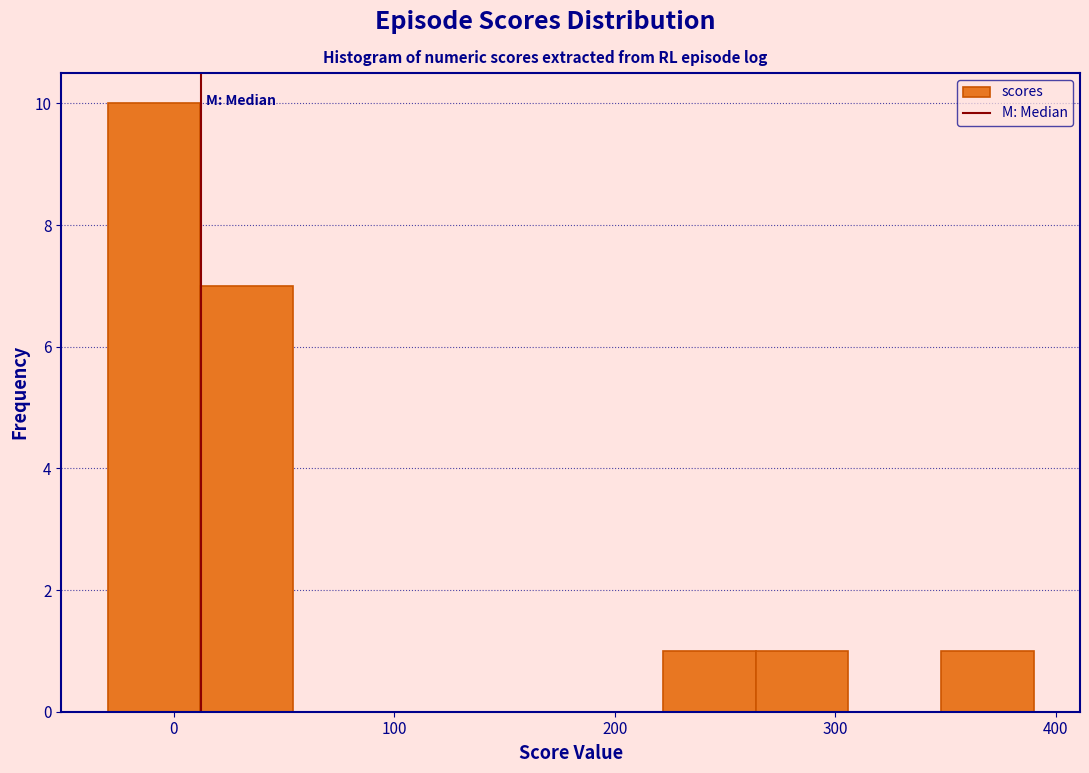

Reading left to right, transcribe this chart: for each bar, give the range it covers on the x-axis and its height. Neither the bar edges nor the heights are printed on the chart, so give them approximately, as read against the axes.

-30 to 12: 10
12 to 54: 7
54 to 96: 0
96 to 138: 0
138 to 180: 0
180 to 222: 0
222 to 264: 1
264 to 306: 1
306 to 348: 0
348 to 390: 1